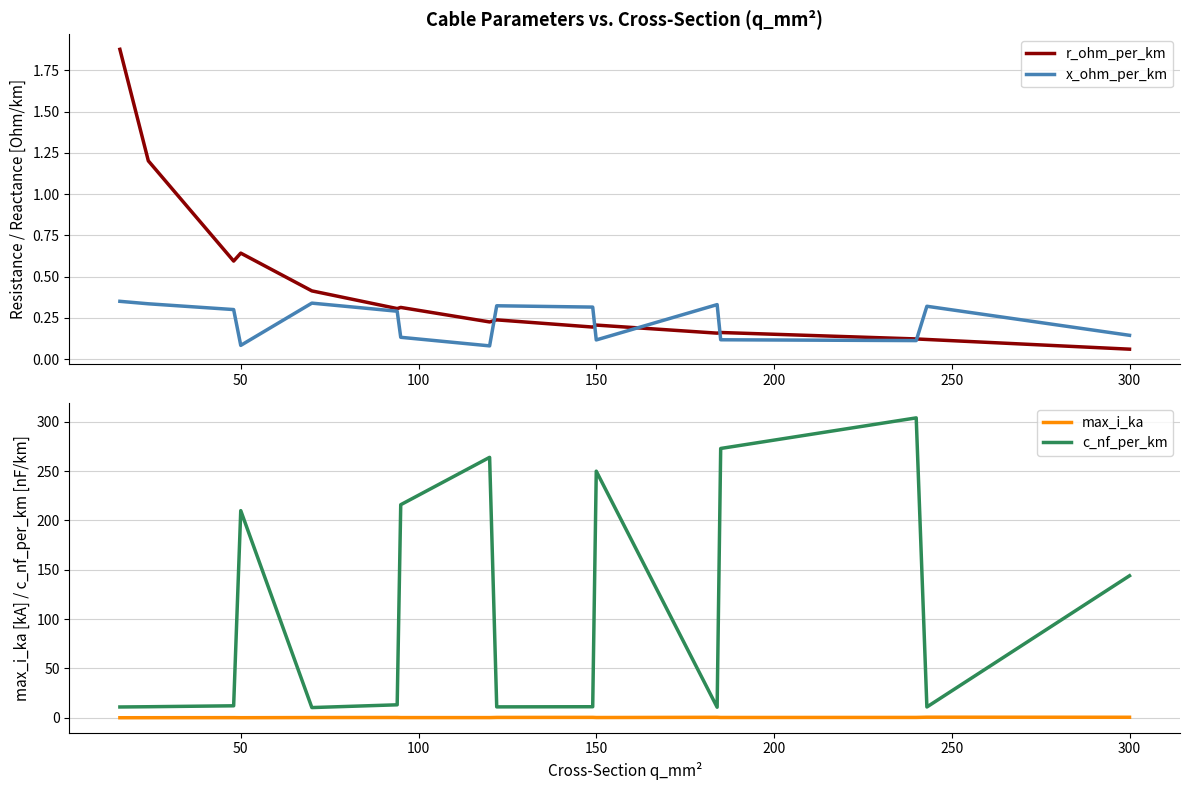

In c_nf_per_km, how many points are lower than both neighbors (excluding endpoints)?

4